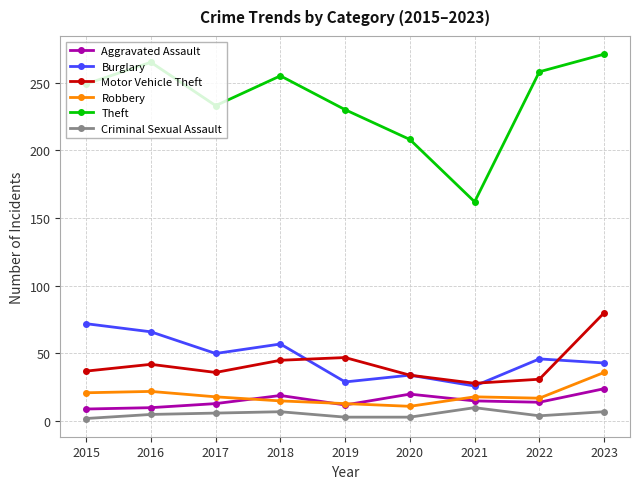

At which label does Criminal Sexual Assault reach its peak?

2021